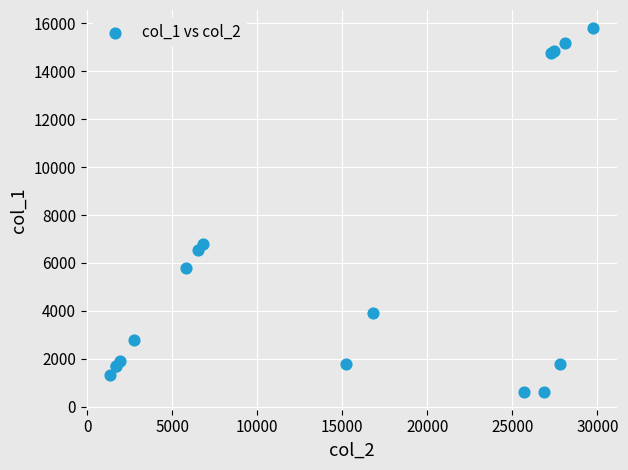

What Y value in the scatter plot is closest to 8214?

6790